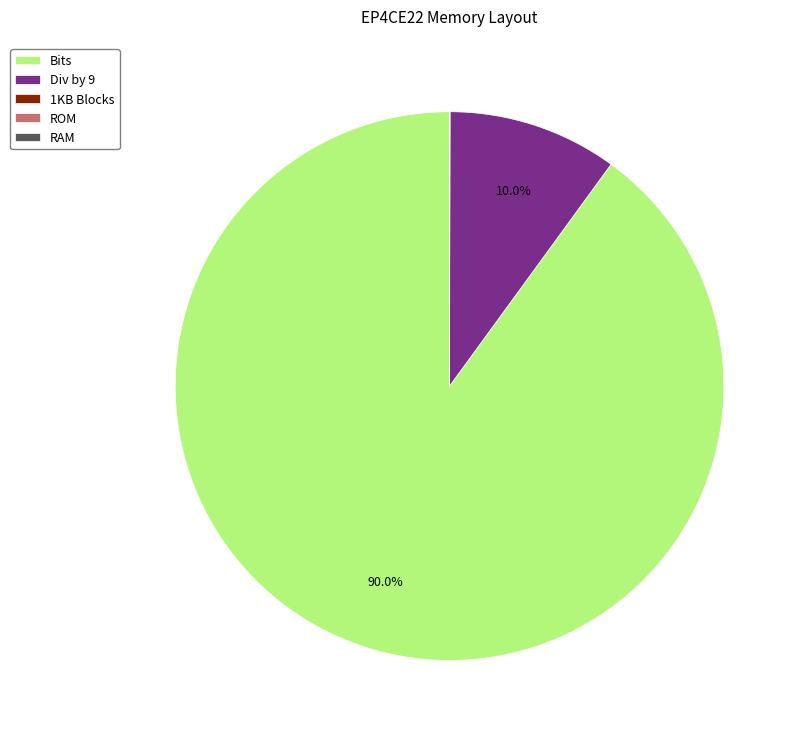

How much of the chart is everything except Bits?

10.0%